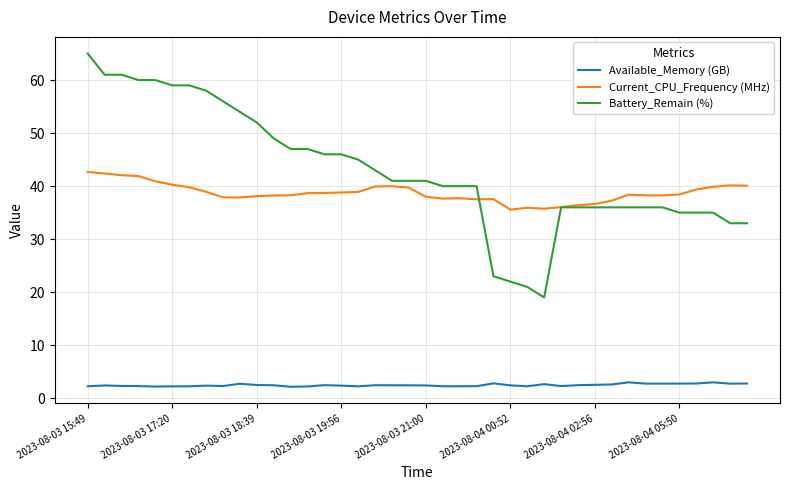

What is the minimum value shown in the chart?

2.2